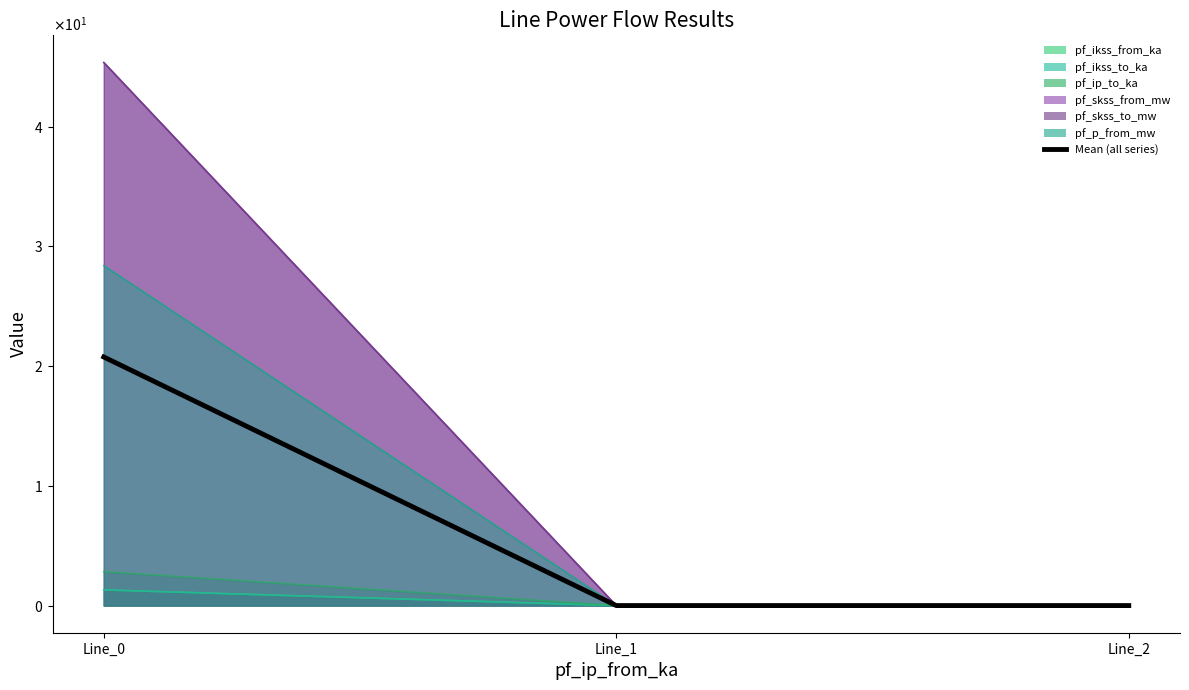

Reading left to right, extract all data points from this chart.

20.8	0.0	0.0